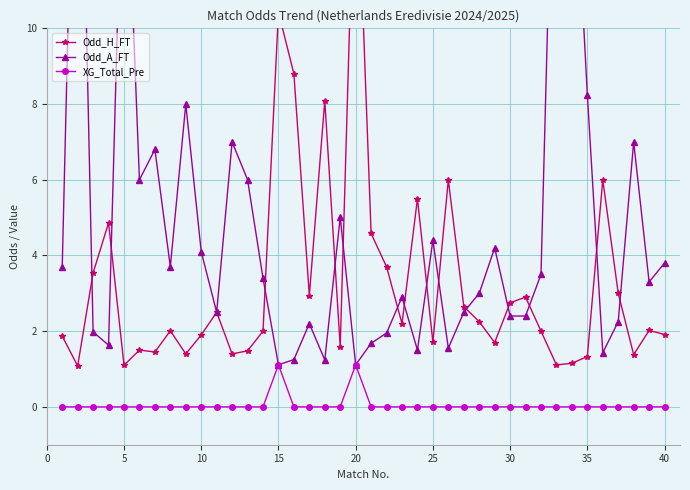

Reading left to right, what are all the values shown in this chart?

Odd_H_FT: 1.9	1.1	3.5	4.9	1.1	1.5	1.4	2.0	1.4	1.9	2.5	1.4	1.5	2.0	10.4	8.8	2.9	8.1	1.6	15.6	4.6	3.7	2.2	5.5	1.7	6.0	2.6	2.2	1.7	2.8	2.9	2.0	1.1	1.1	1.3	6.0	3.0	1.4	2.0	1.9
Odd_A_FT: 3.7	20.7	2.0	1.6	16.4	6.0	6.8	3.7	8.0	4.1	2.5	7.0	6.0	3.4	1.1	1.2	2.2	1.2	5.0	1.1	1.7	1.9	2.9	1.5	4.4	1.6	2.5	3.0	4.2	2.4	2.4	3.5	19.0	16.0	8.2	1.4	2.2	7.0	3.3	3.8
XG_Total_Pre: 0.0	0.0	0.0	0.0	0.0	0.0	0.0	0.0	0.0	0.0	0.0	0.0	0.0	0.0	1.1	0.0	0.0	0.0	0.0	1.1	0.0	0.0	0.0	0.0	0.0	0.0	0.0	0.0	0.0	0.0	0.0	0.0	0.0	0.0	0.0	0.0	0.0	0.0	0.0	0.0